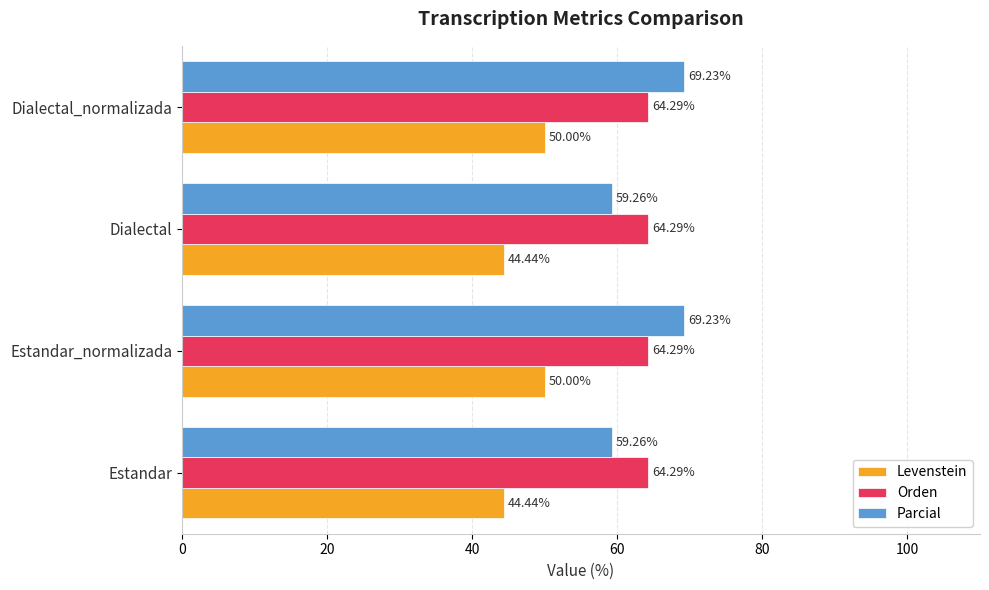

Which series has the widest spread of values?

Parcial